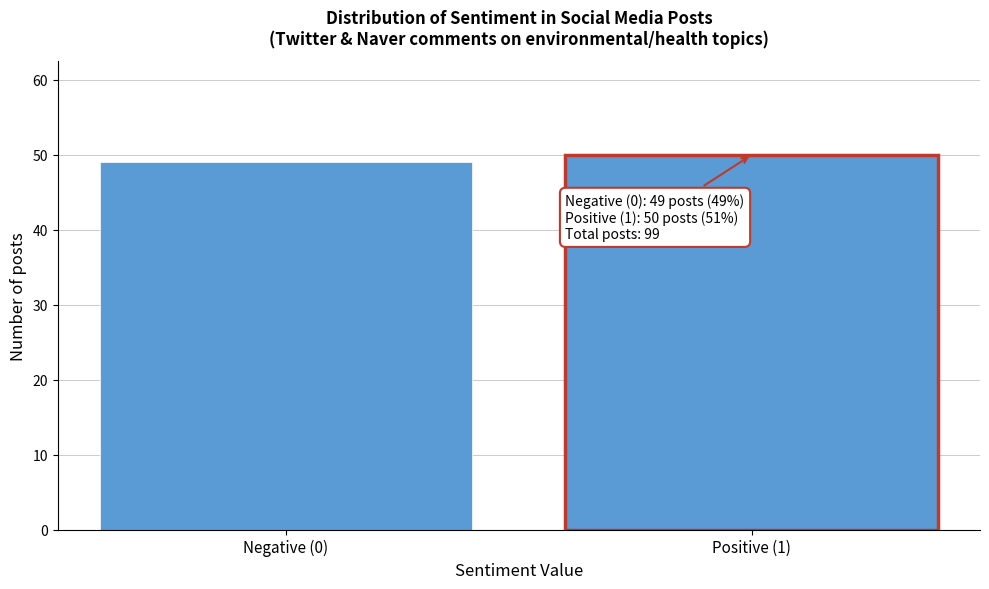

Reading right to left, transcribe all the data shown in this chart.

Positive (1)=50	Negative (0)=49